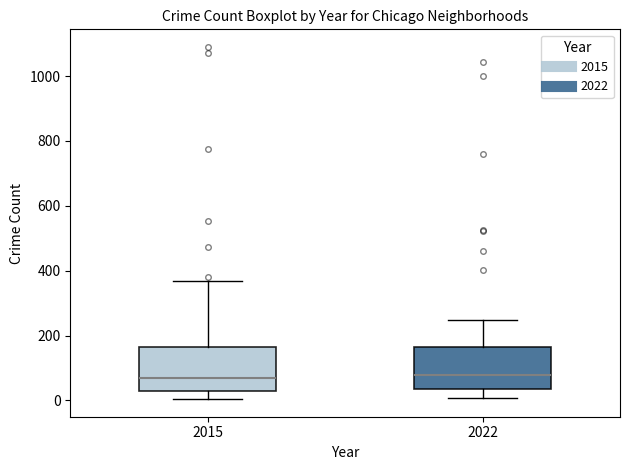

Where does the lower whisker of the box at x = 2015 end on the y-axis? The values are not printed on the chart, so give them approximately, as read against the axis.

0